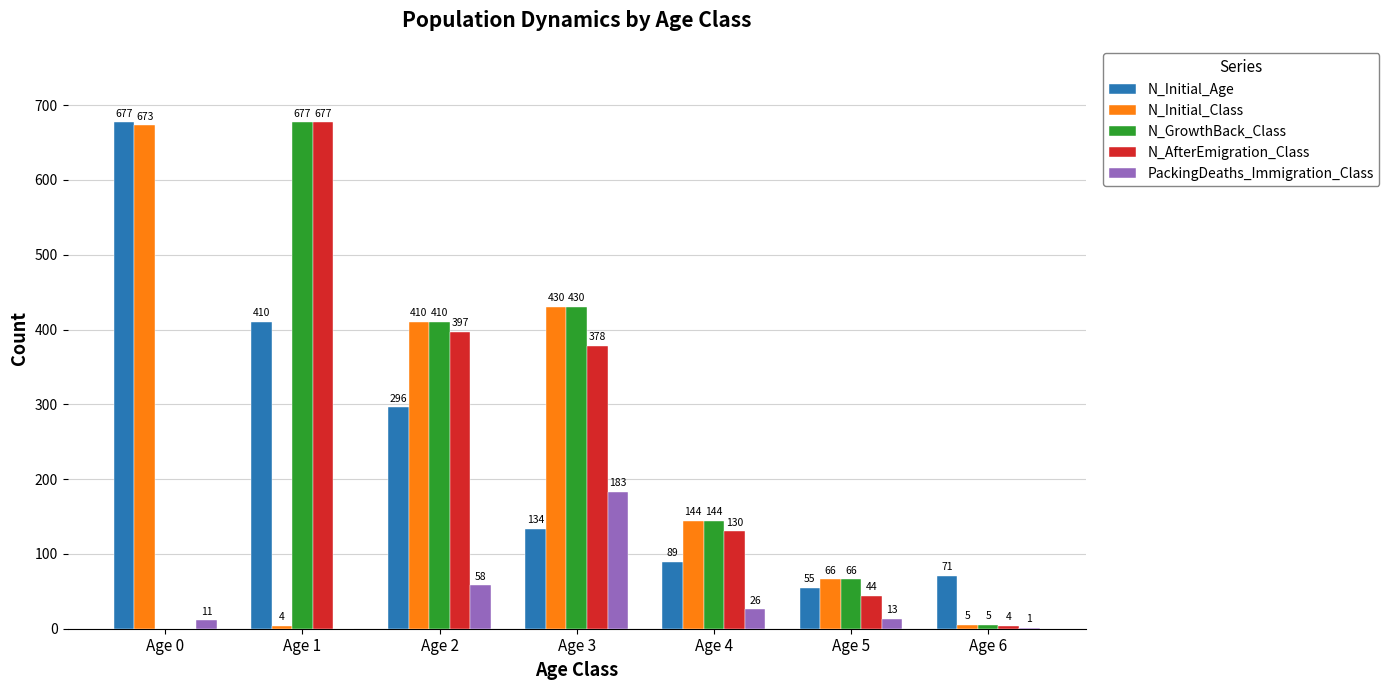

What is the greatest value displayed?

677